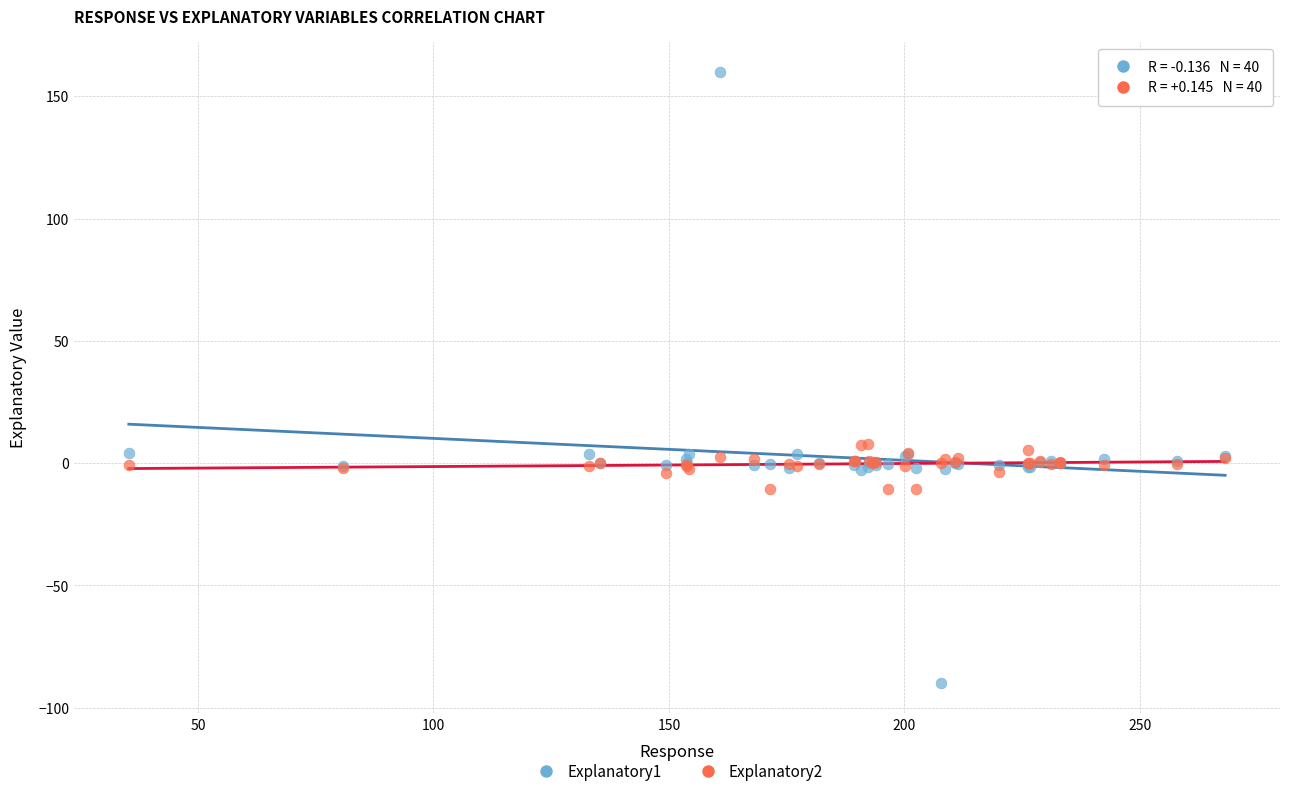

Which series contains the highest Y value?

Explanatory1